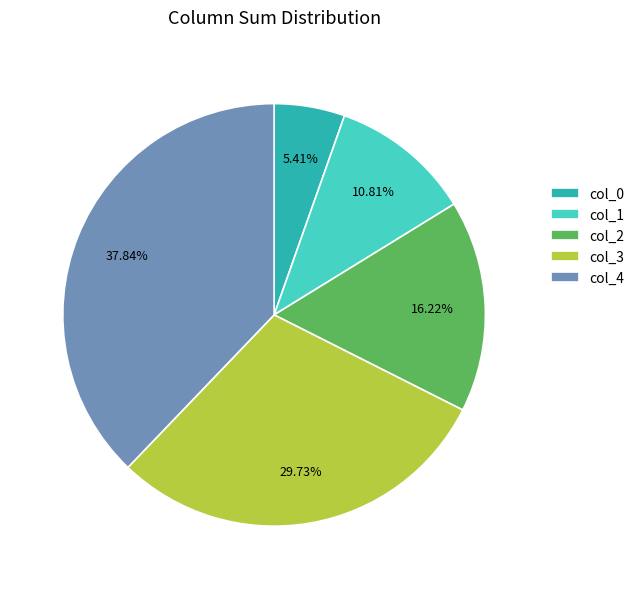

How many slices are in this pie chart?

5